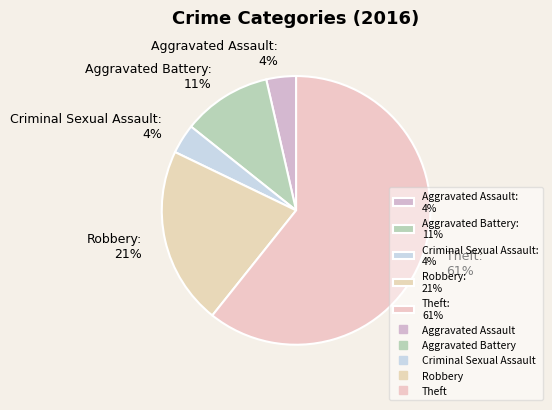

Which category has the biggest portion of the pie?

Theft